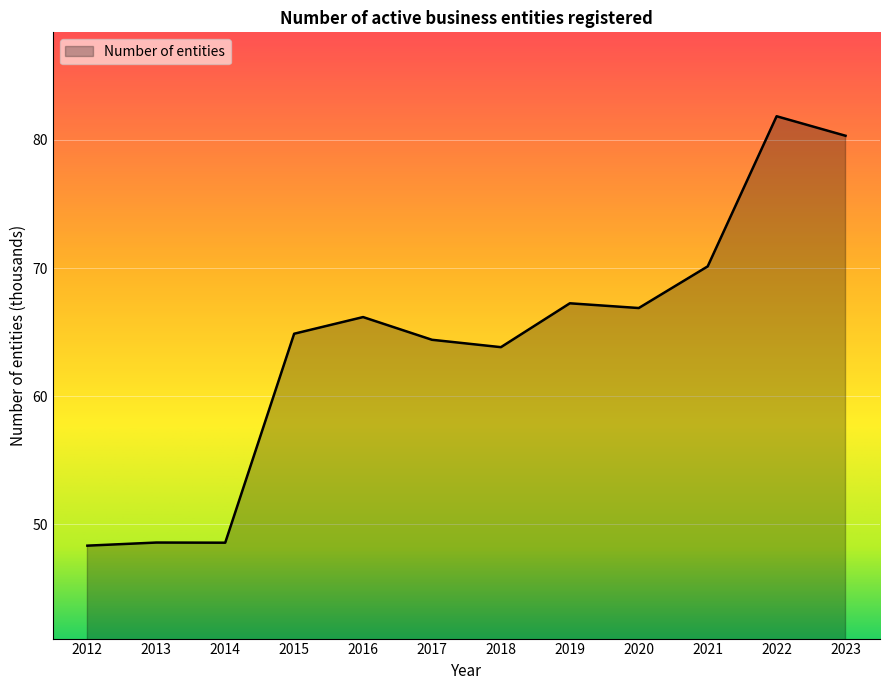

True or false: the data shows 64.9 at 2015.

True